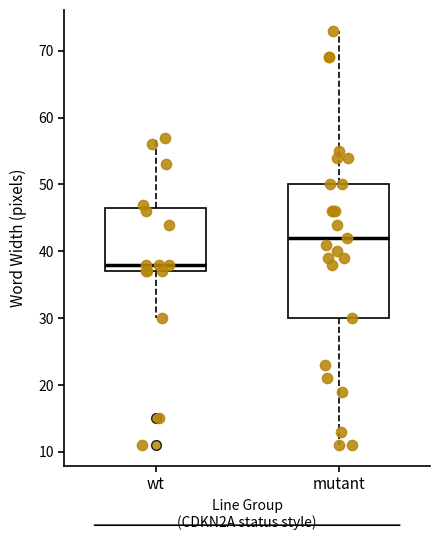

Comparing the boxes themselves (not the whiskers), which one is the tallest?

mutant